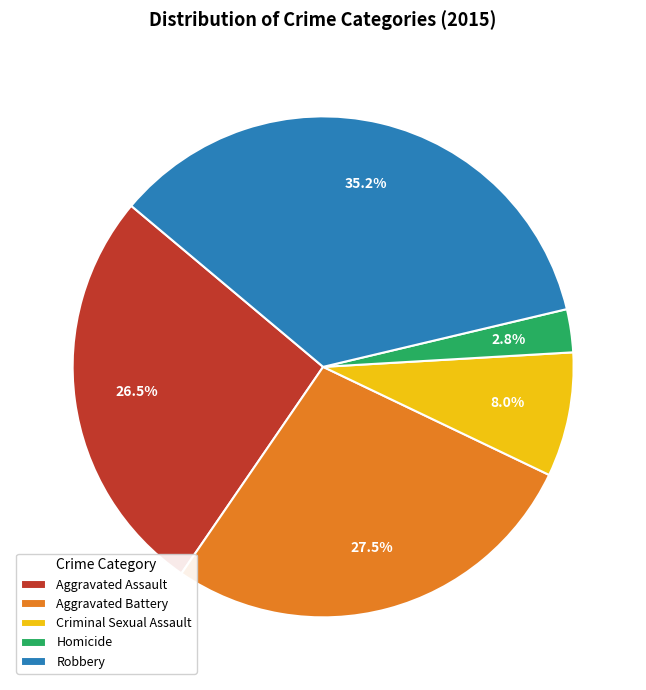

What is the largest slice in the pie chart?

Robbery